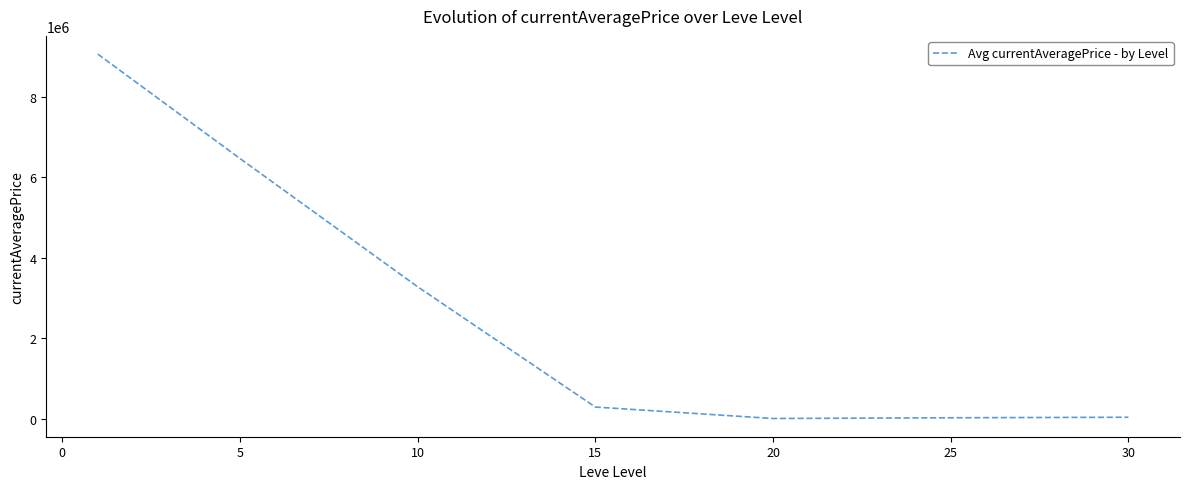

What is the greatest value displayed?

9059866.3